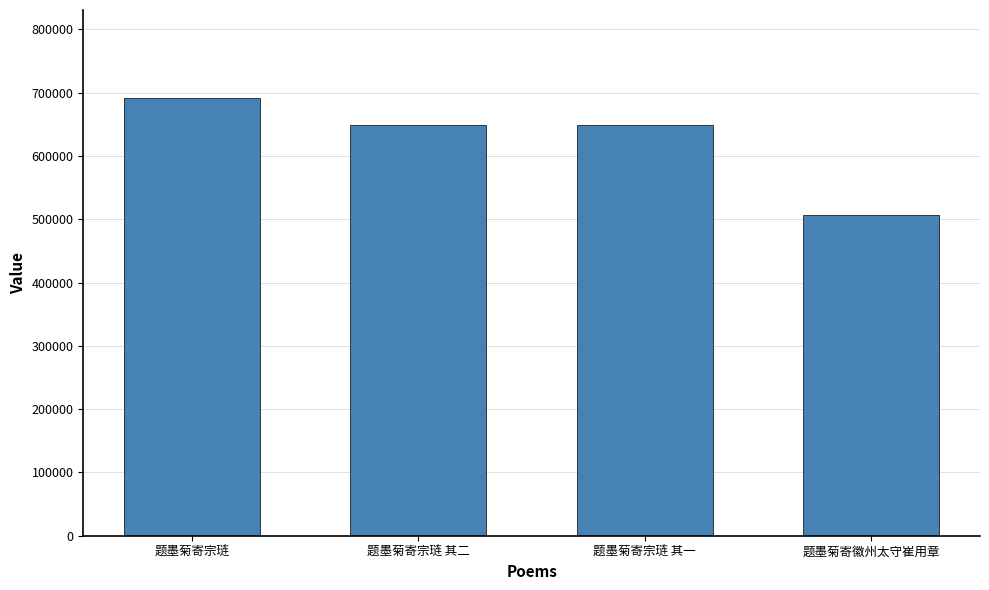

Which has a higher value, 题墨菊寄宗琏 or 题墨菊寄宗琏 其一?

题墨菊寄宗琏